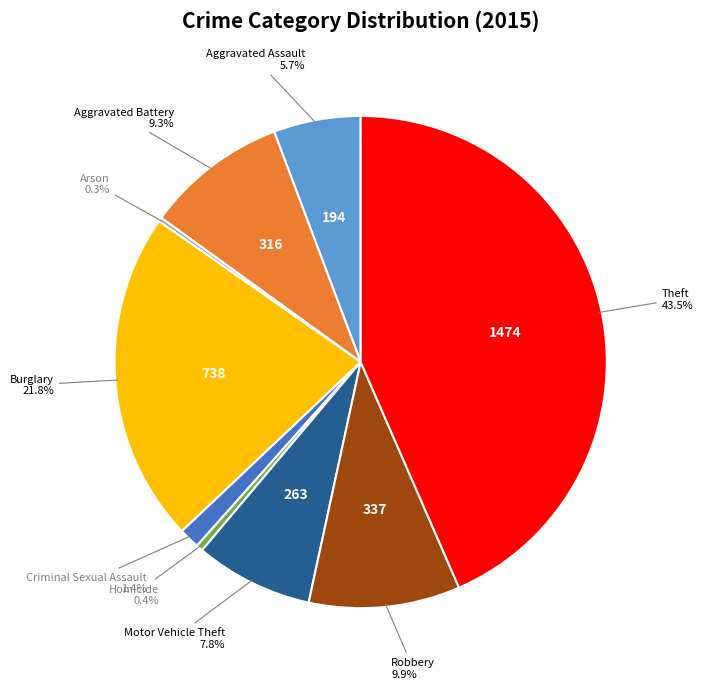

Is there any slice that represents more than half of the pie?

No